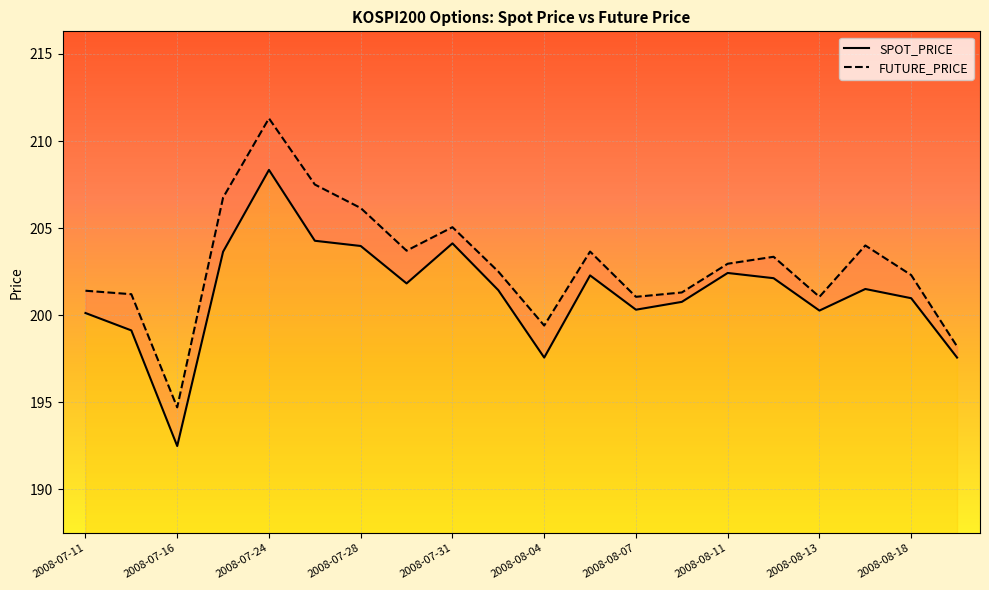

What are all the series names shown in the legend?

SPOT_PRICE, FUTURE_PRICE